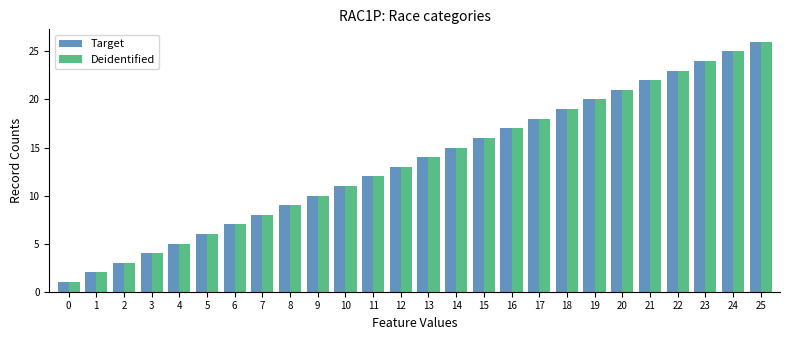

List the labels in order of Deidentified value, largest first.

25, 24, 23, 22, 21, 20, 19, 18, 17, 16, 15, 14, 13, 12, 11, 10, 9, 8, 7, 6, 5, 4, 3, 2, 1, 0